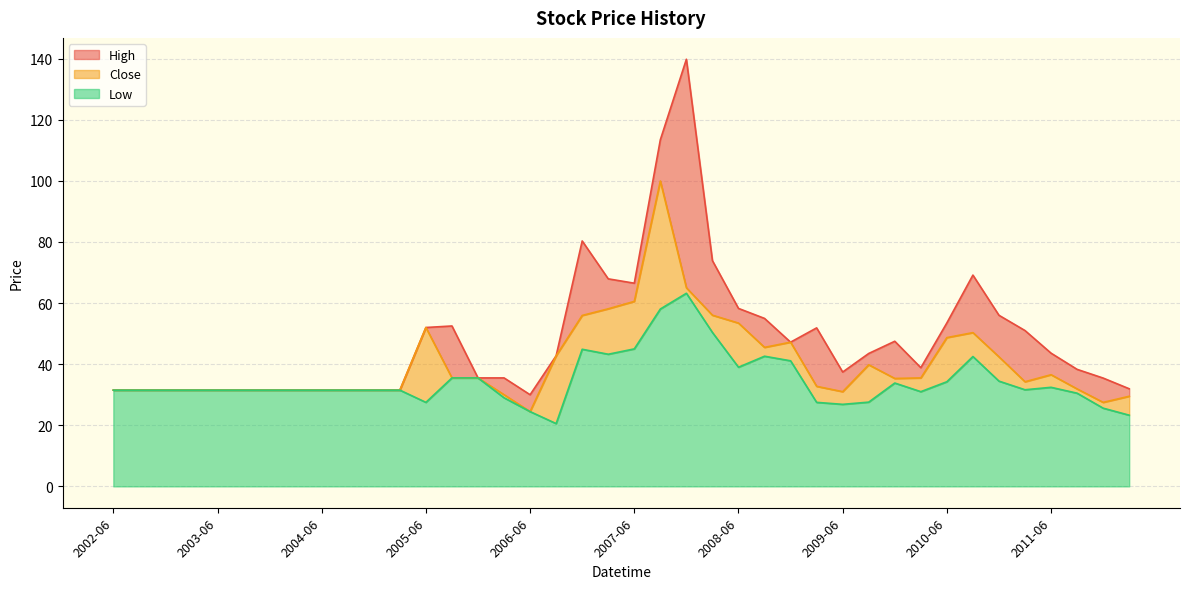

Is the value of Close at 2009-03 greater than the value of Low at 2009-09?

Yes